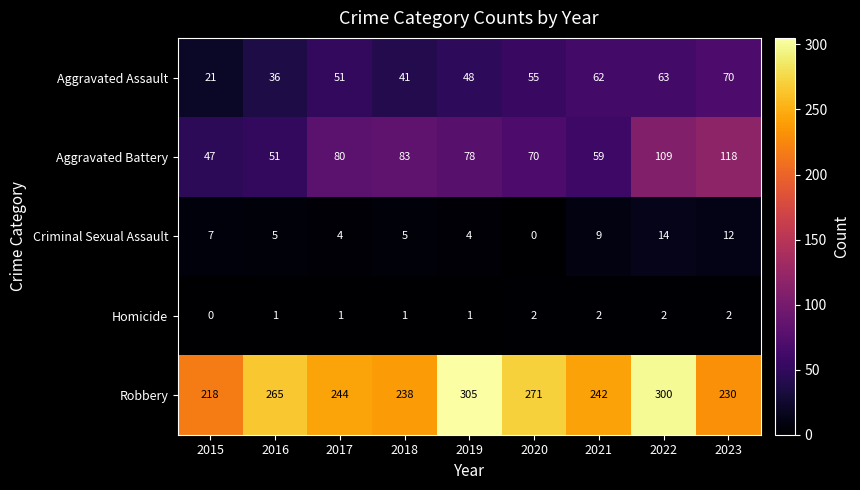

What is the difference between the Robbery values at 2016 and 2018?

27